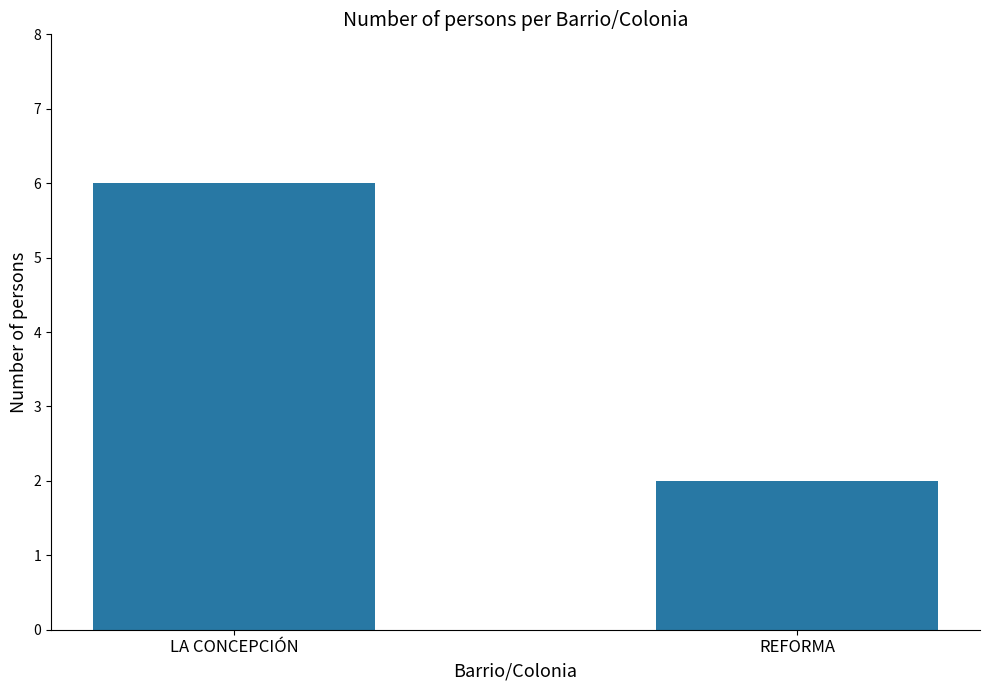

What is the approximate value at LA CONCEPCIÓN?

6